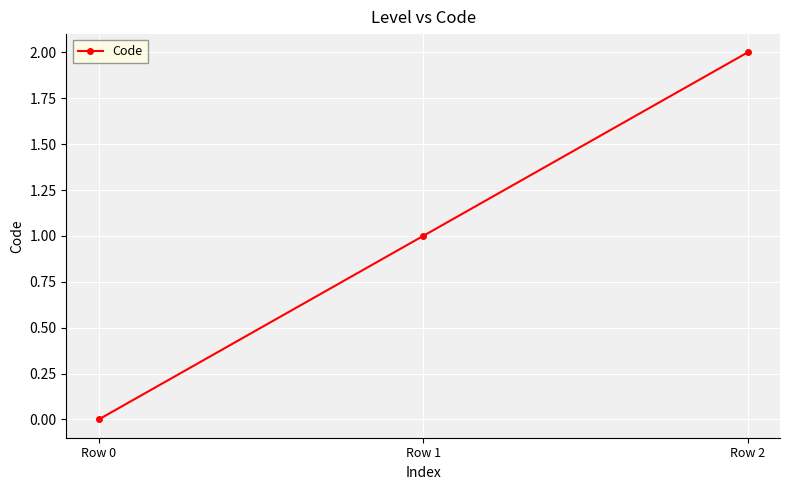

How many positive values are there?

2